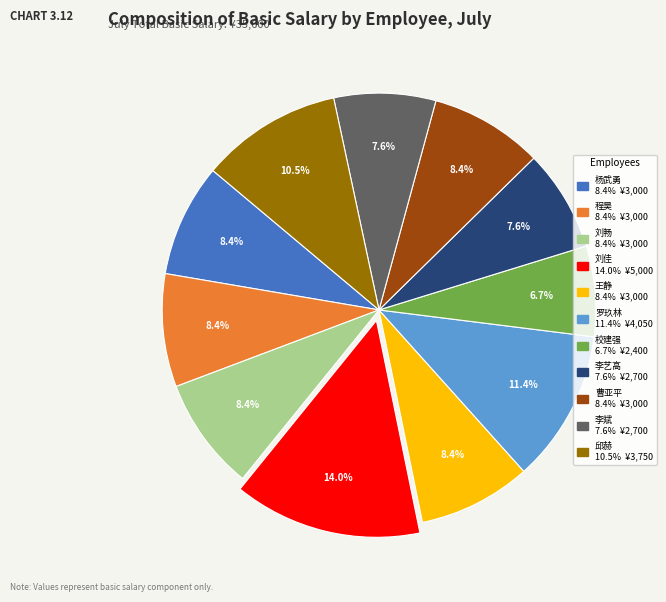

Which slice is the largest?

刘佳